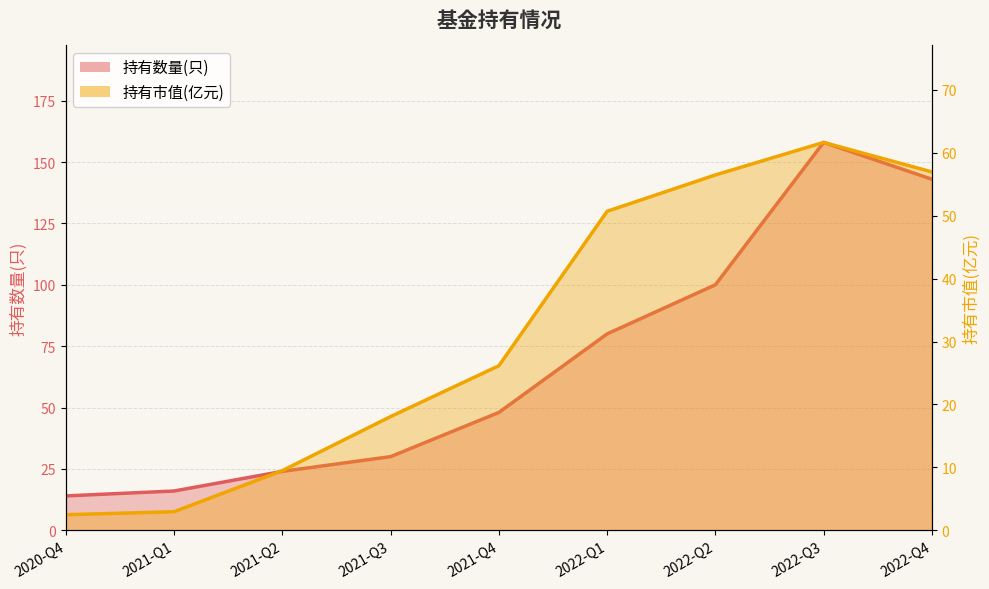

The 持有市值(亿元) series shows 38.1 at 2022-Q2. True or false?

False